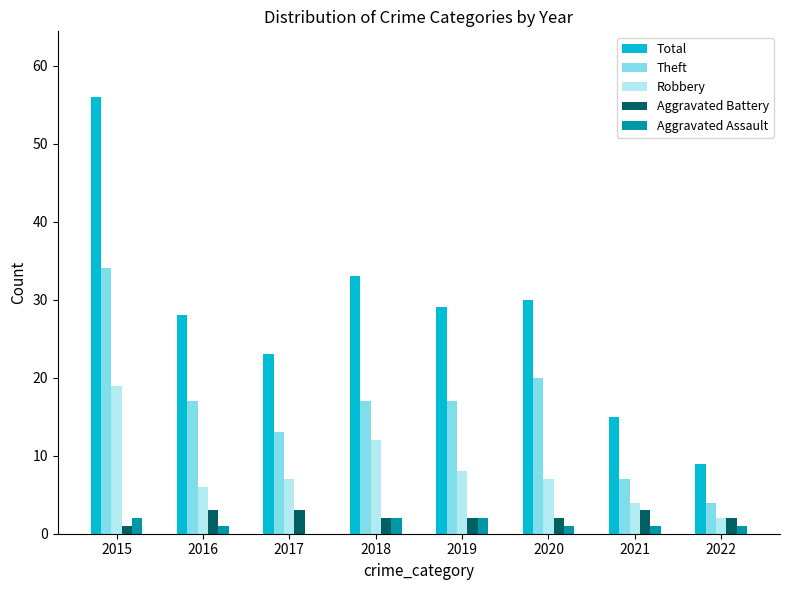

What is the spread (max minus min) of values at 2021?

14